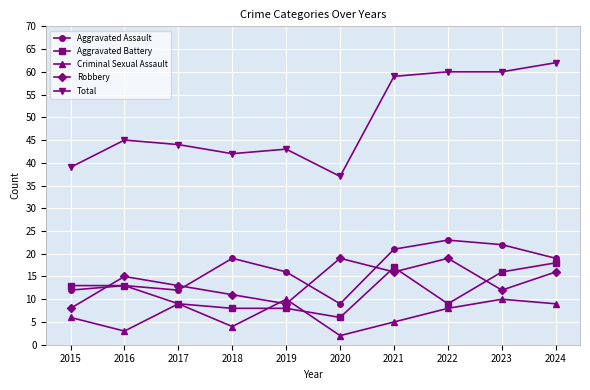

Reading left to right, what are all the values shown in this chart?

Aggravated Assault: 2015=12	2016=13	2017=12	2018=19	2019=16	2020=9	2021=21	2022=23	2023=22	2024=19
Aggravated Battery: 2015=13	2016=13	2017=9	2018=8	2019=8	2020=6	2021=17	2022=9	2023=16	2024=18
Criminal Sexual Assault: 2015=6	2016=3	2017=9	2018=4	2019=10	2020=2	2021=5	2022=8	2023=10	2024=9
Robbery: 2015=8	2016=15	2017=13	2018=11	2019=9	2020=19	2021=16	2022=19	2023=12	2024=16
Total: 2015=39	2016=45	2017=44	2018=42	2019=43	2020=37	2021=59	2022=60	2023=60	2024=62